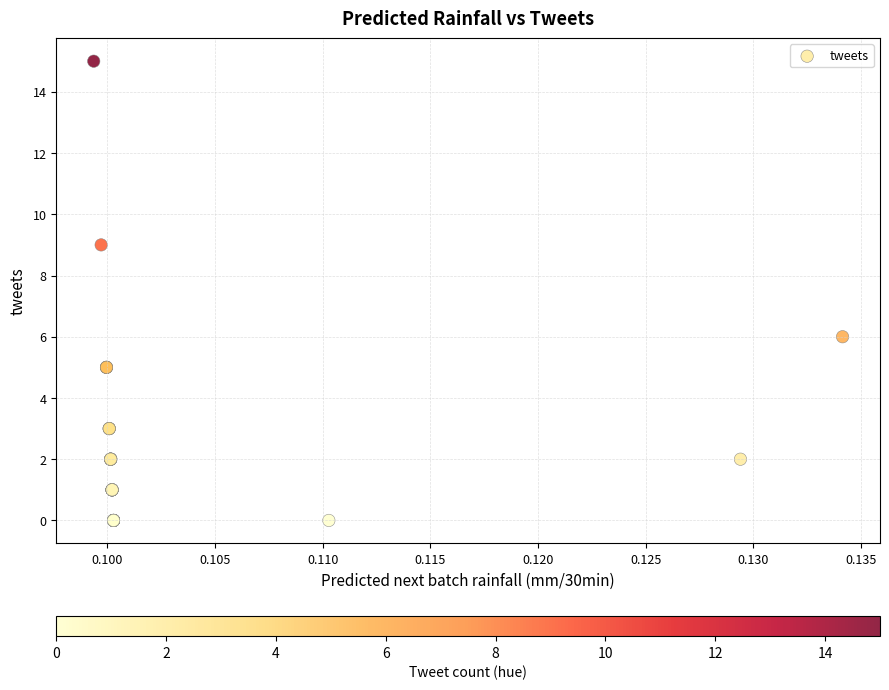

What Y value in the scatter plot is closest to 7?

6